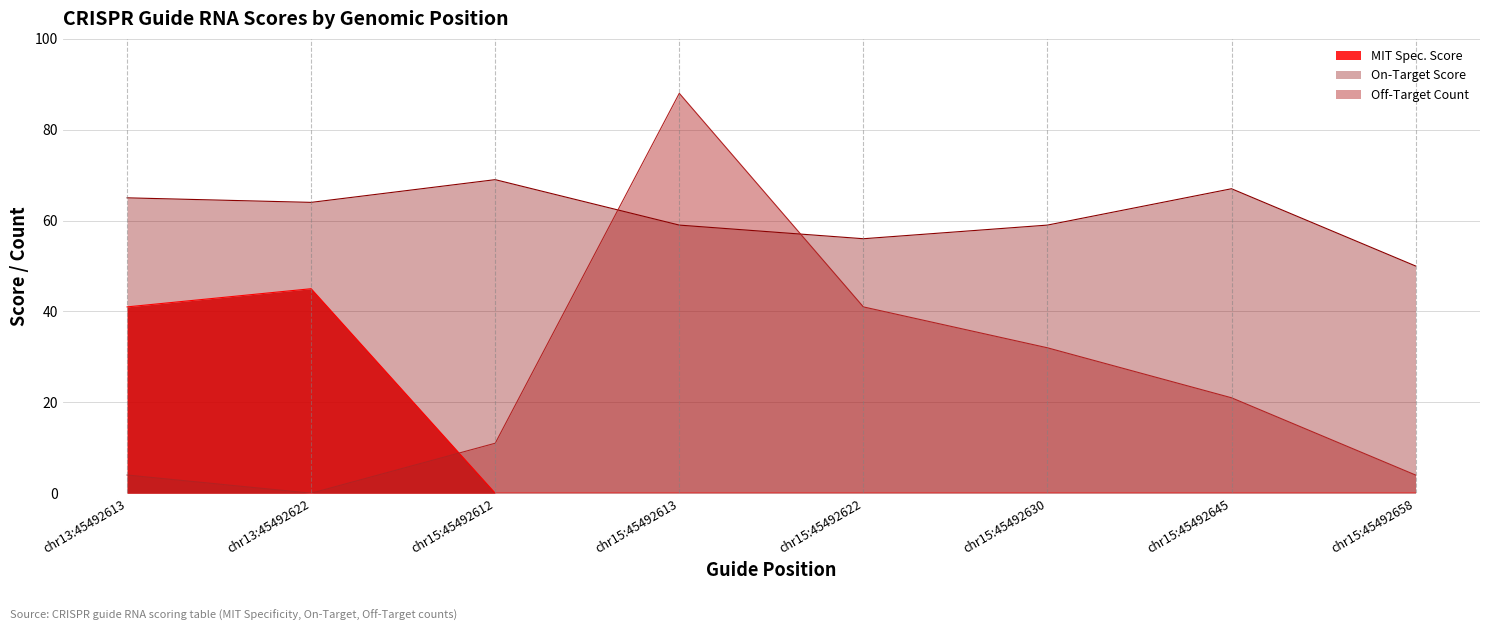

Reading left to right, extract all data points from this chart.

chr13:45492613=41	chr13:45492622=45	chr15:45492612=0	chr15:45492613=0	chr15:45492622=0	chr15:45492630=0	chr15:45492645=0	chr15:45492658=0